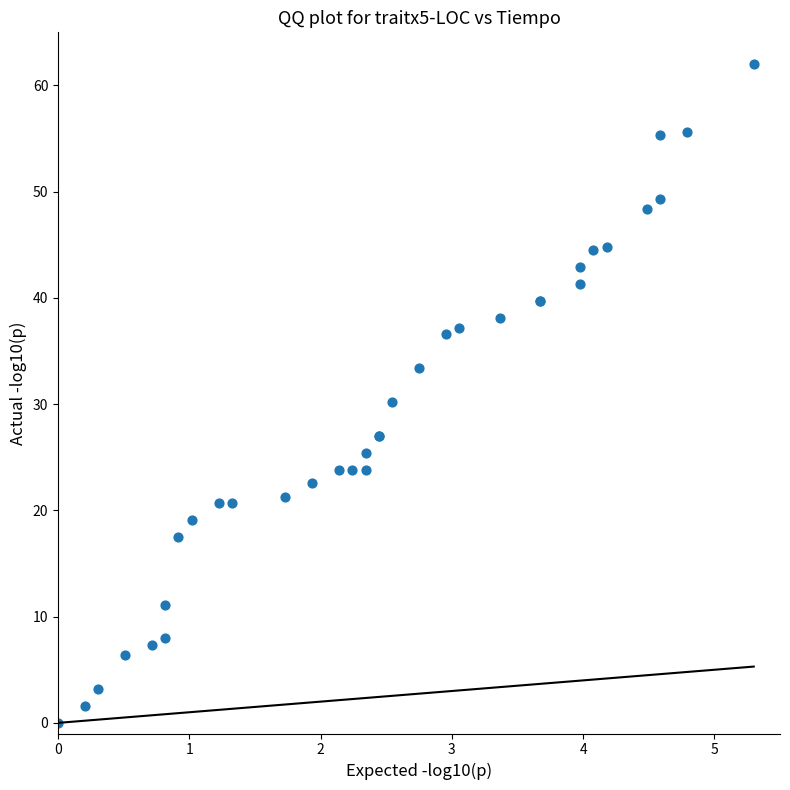

What Y value in the scatter plot is closest to 31?

30.2